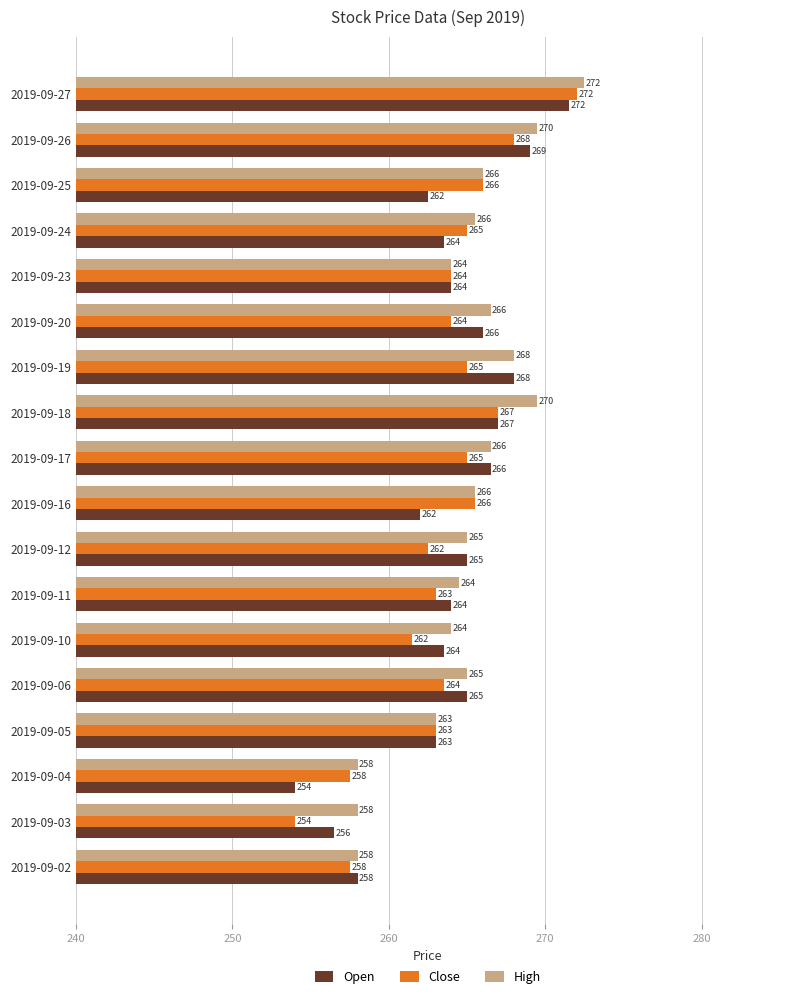

Rank the series by their average value, from lowest to highest.

Close, Open, High